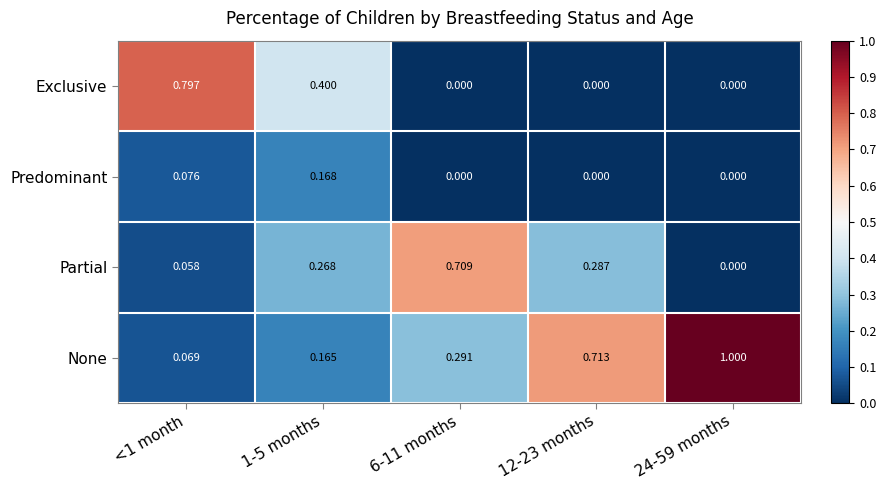

What is the total value across all series at <1 month?

1.0